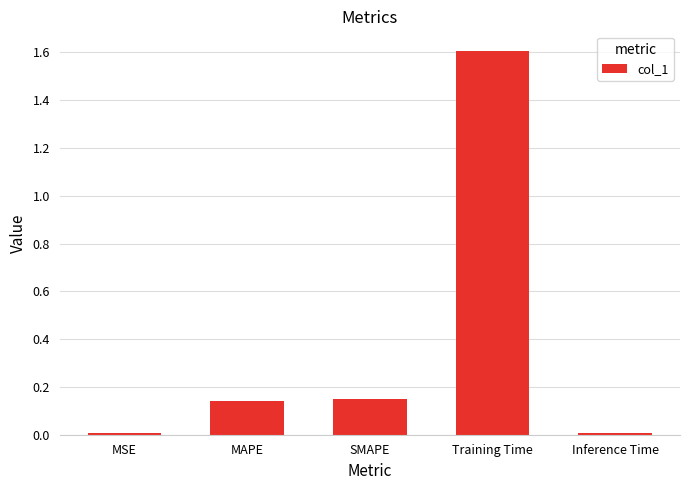

The value at MSE is 0.0. True or false?

True